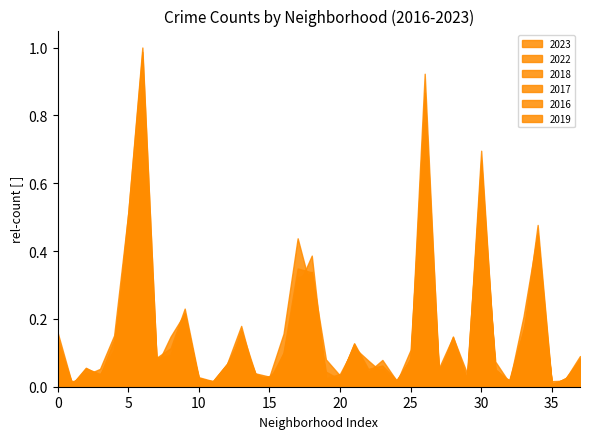

Which series has the largest range (max minus min)?

2016